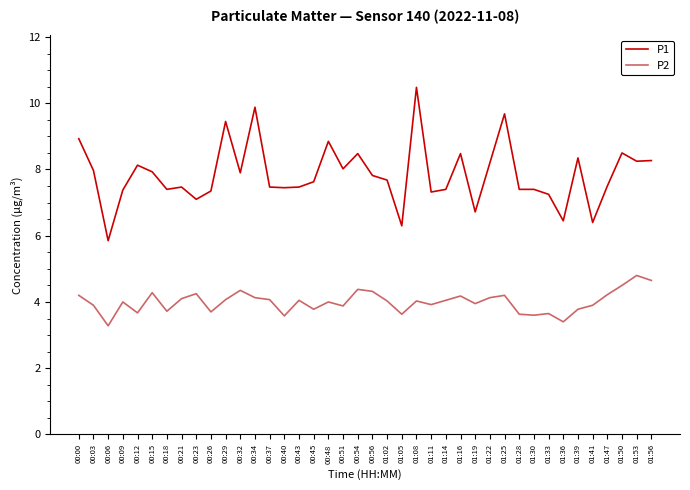

What is the smallest value displayed?

3.3